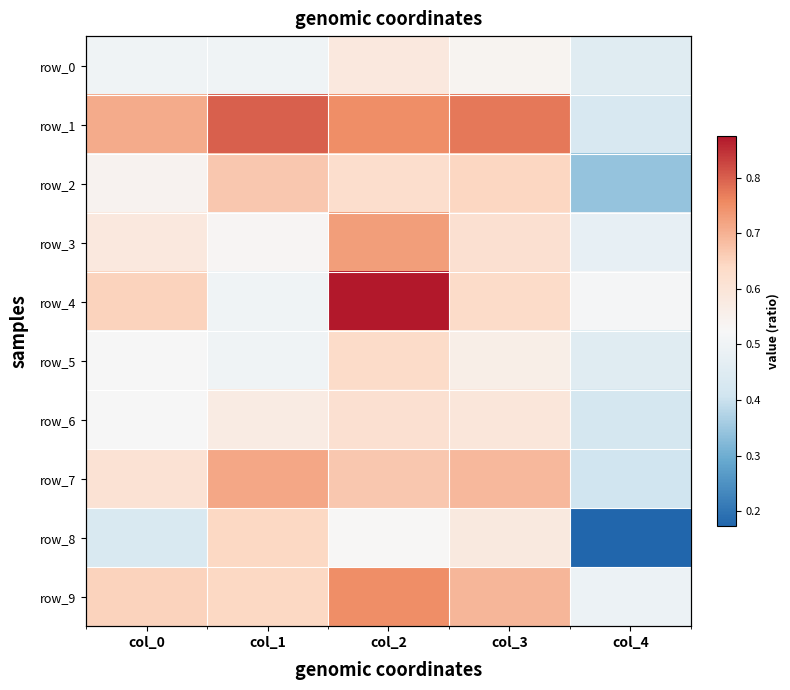

At how many categories does at least one series exceed 0?

5